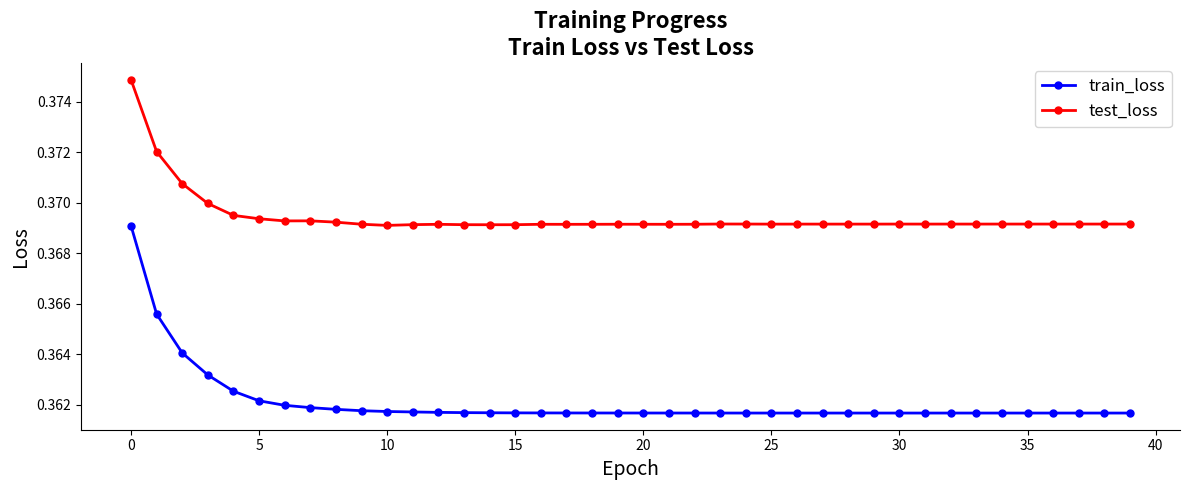

What are all the series names shown in the legend?

train_loss, test_loss